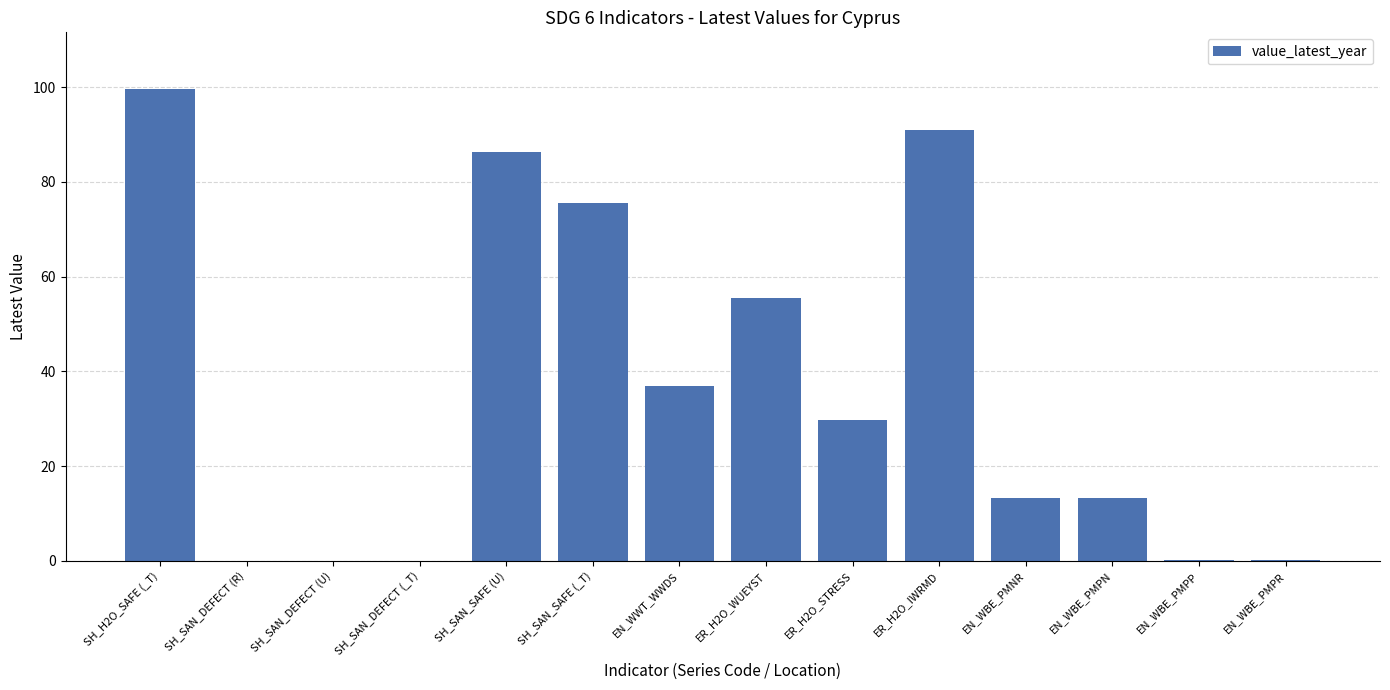

At which label does the data first exceed 29?

SH_H2O_SAFE (_T)